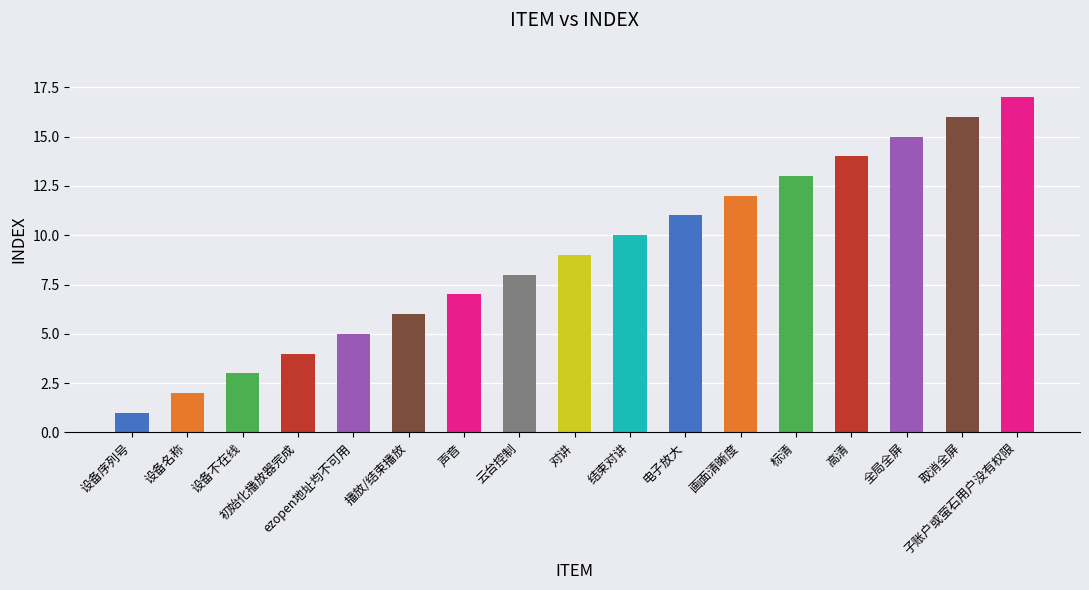

Reading right to left, transcribe all the data shown in this chart.

17	16	15	14	13	12	11	10	9	8	7	6	5	4	3	2	1